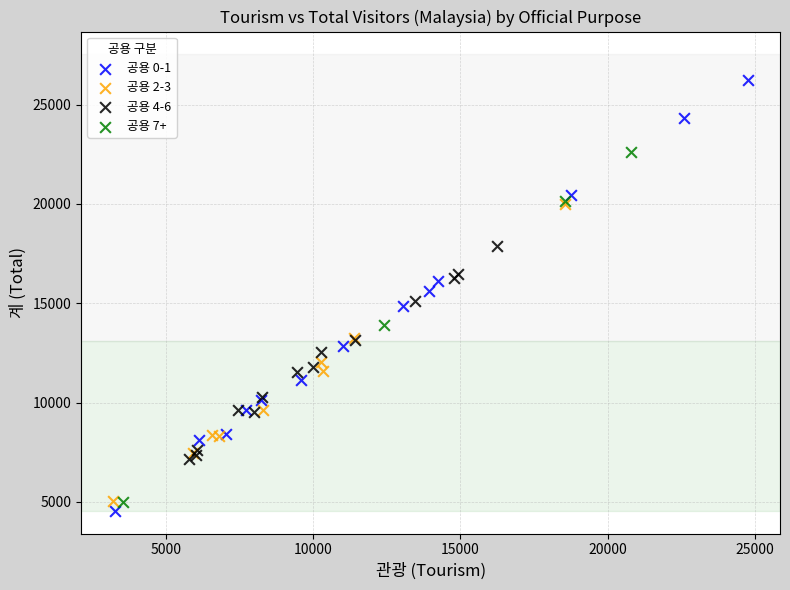

Which series contains the highest Y value?

공용 0-1